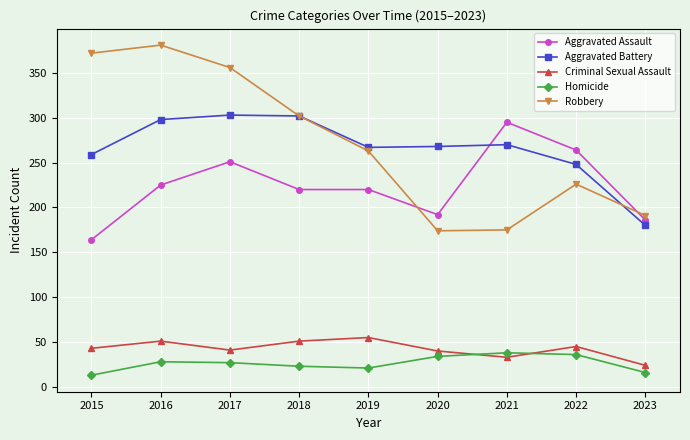

Is the value of Aggravated Battery at 2019 greater than the value of Robbery at 2017?

No